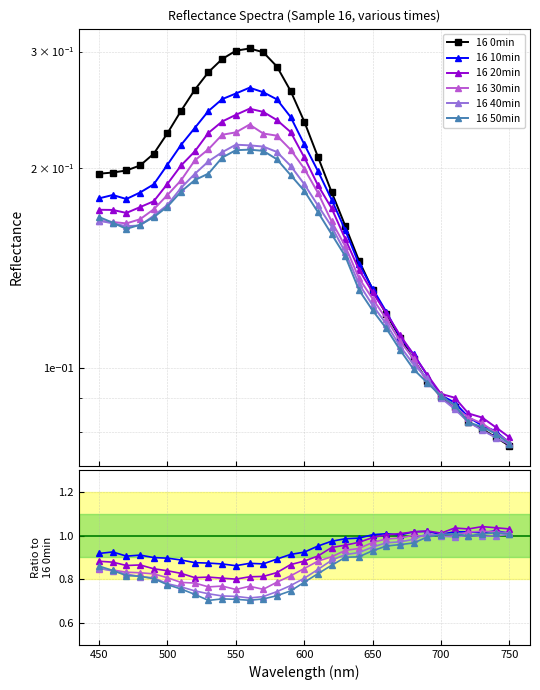

How many lines are shown in the chart?

6